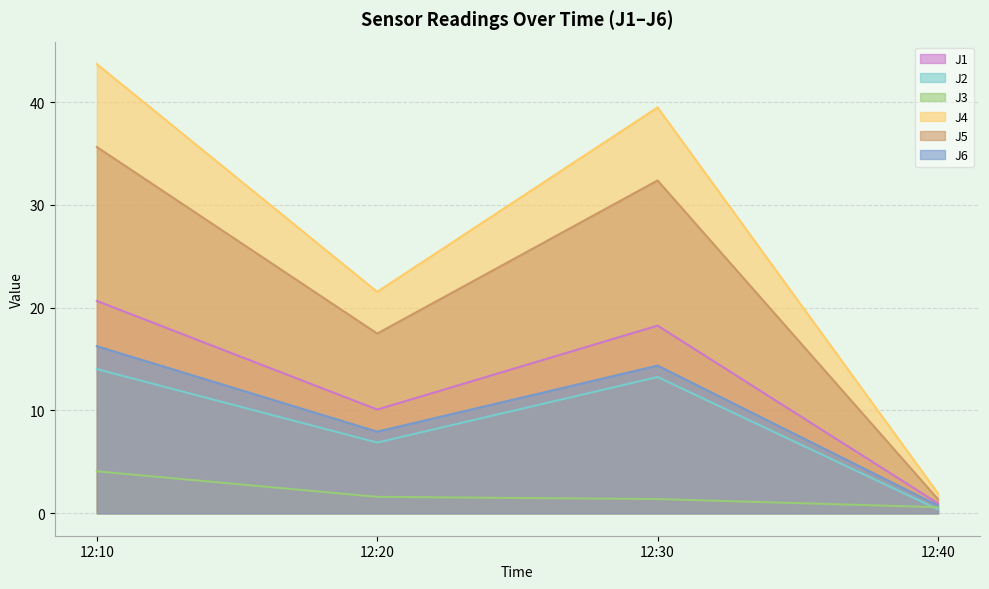

What is the difference between the maximum and minimum values in the J5 series?

34.3